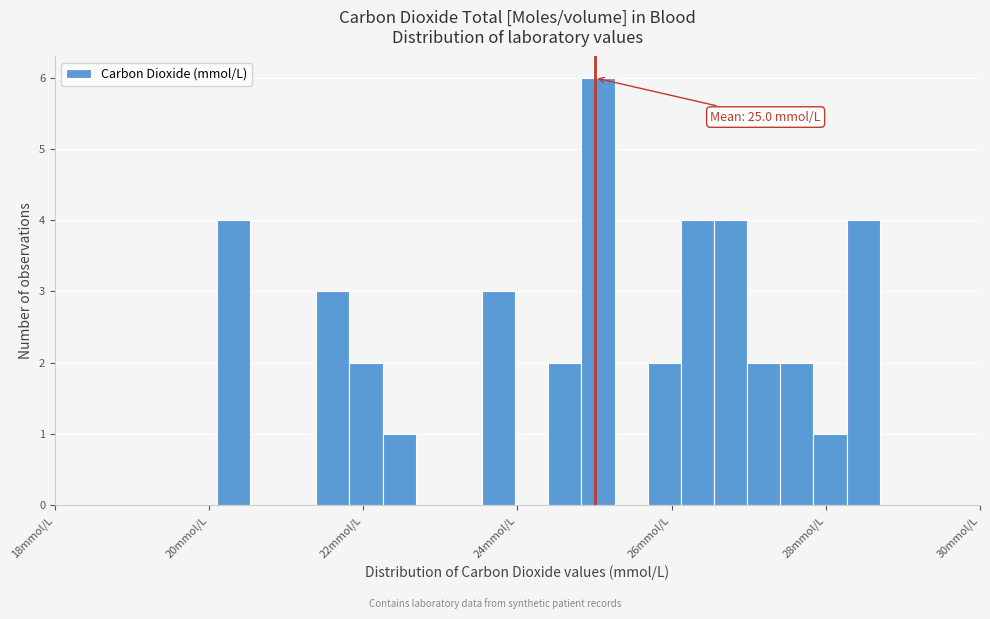

Read against the x-axis, roughly where is the centre of the tallest bar?

25.0